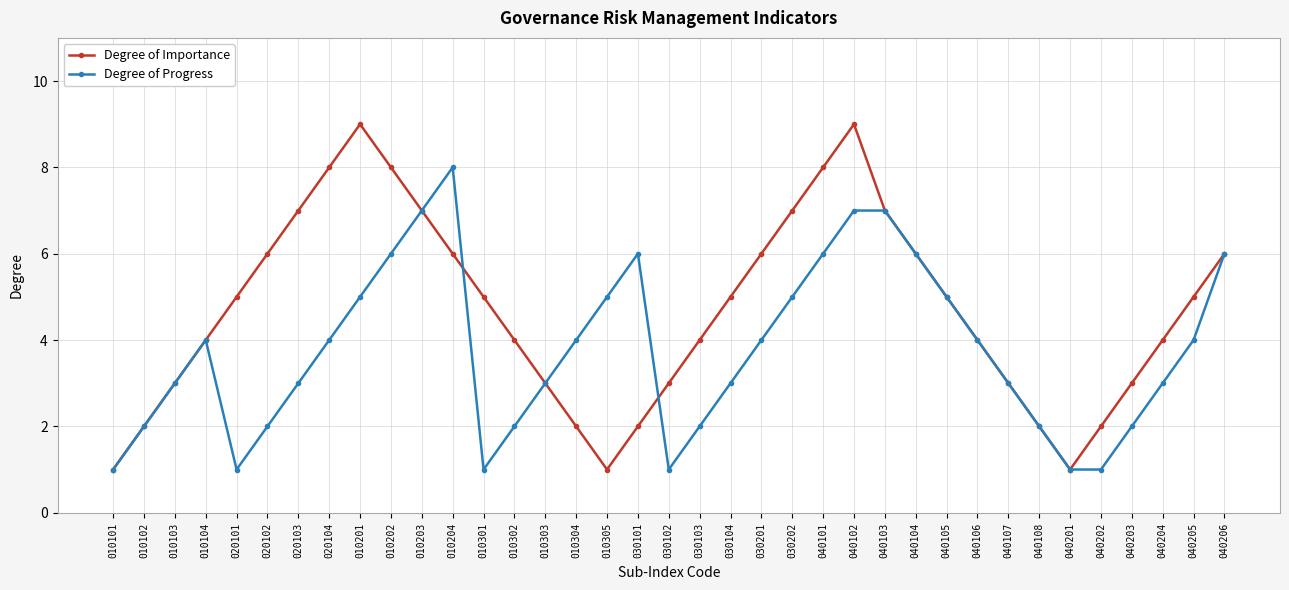

What are all the series names shown in the legend?

Degree of Importance, Degree of Progress